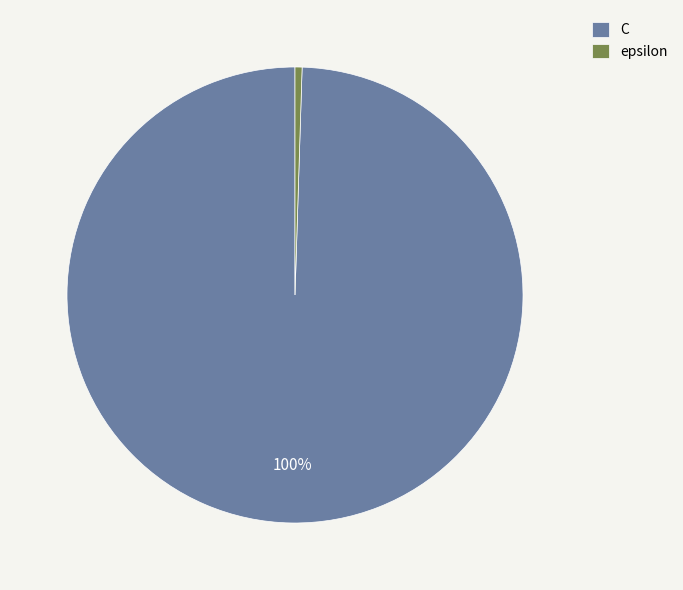

Count the number of slices in the pie.

2